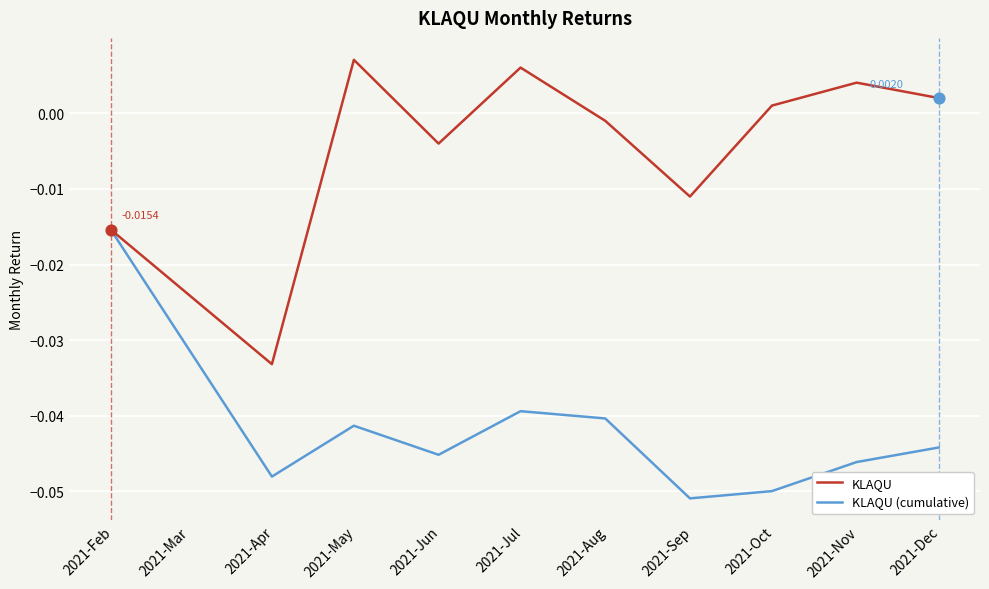

Which series has the largest total across all categories?

KLAQU